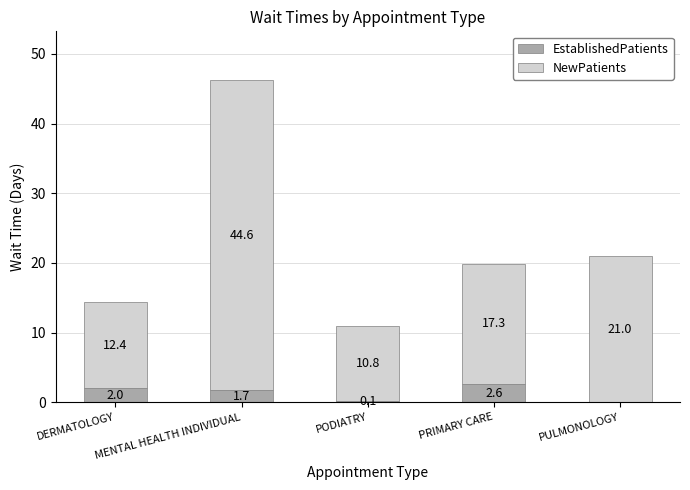

Is it true that EstablishedPatients equals 0.1 at PODIATRY?

True